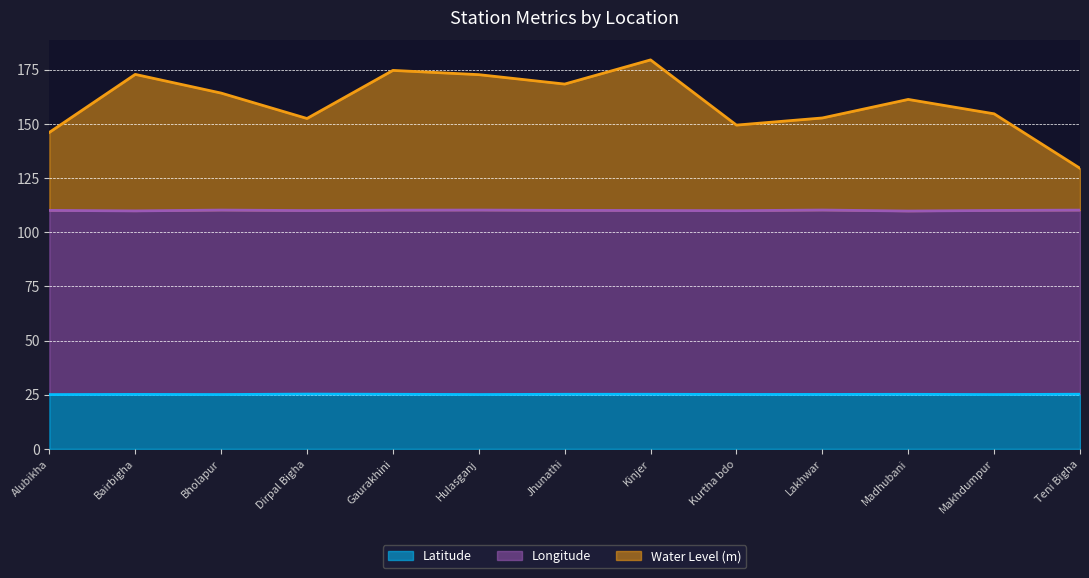

Between Lakhwar and Madhubani, which series saw the biggest shift?

water_level